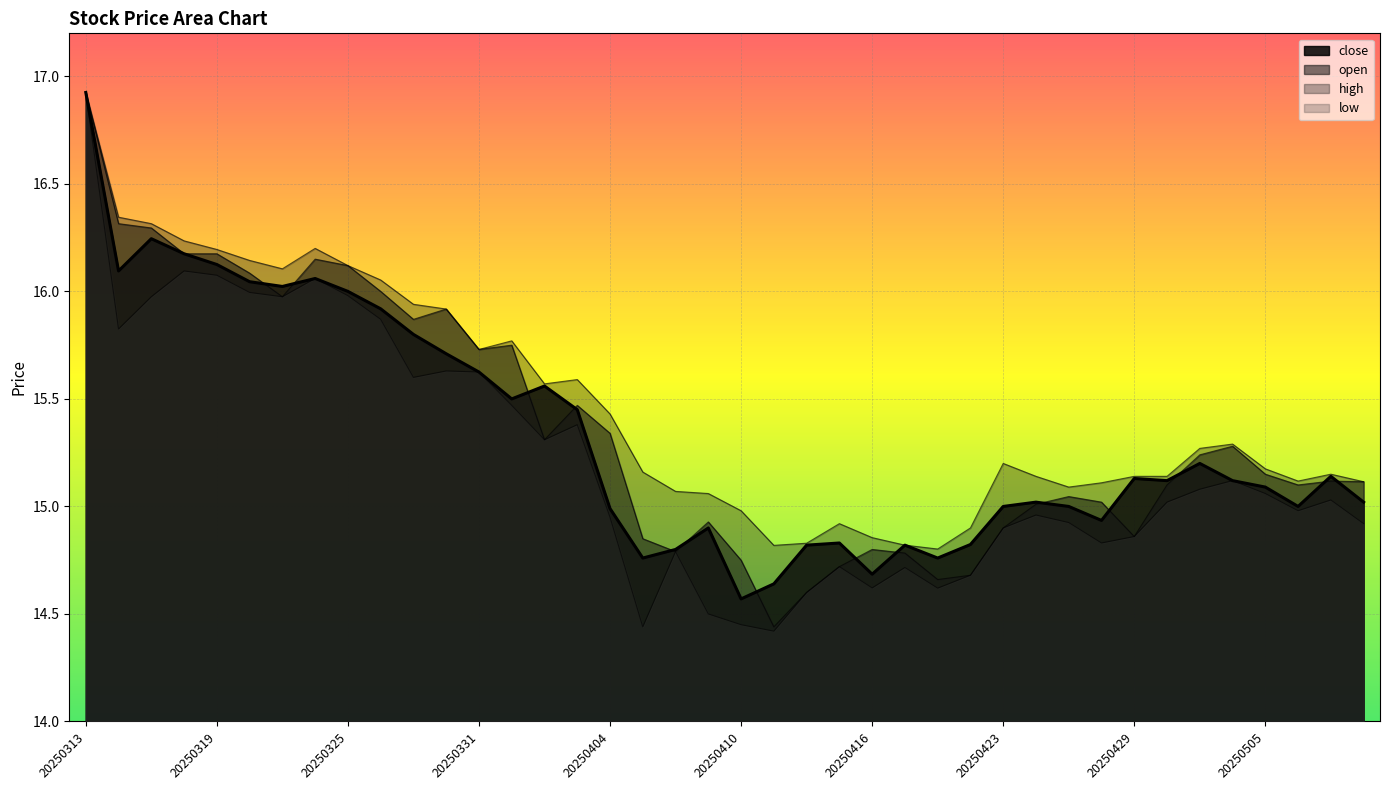

Which series has the largest range (max minus min)?

low